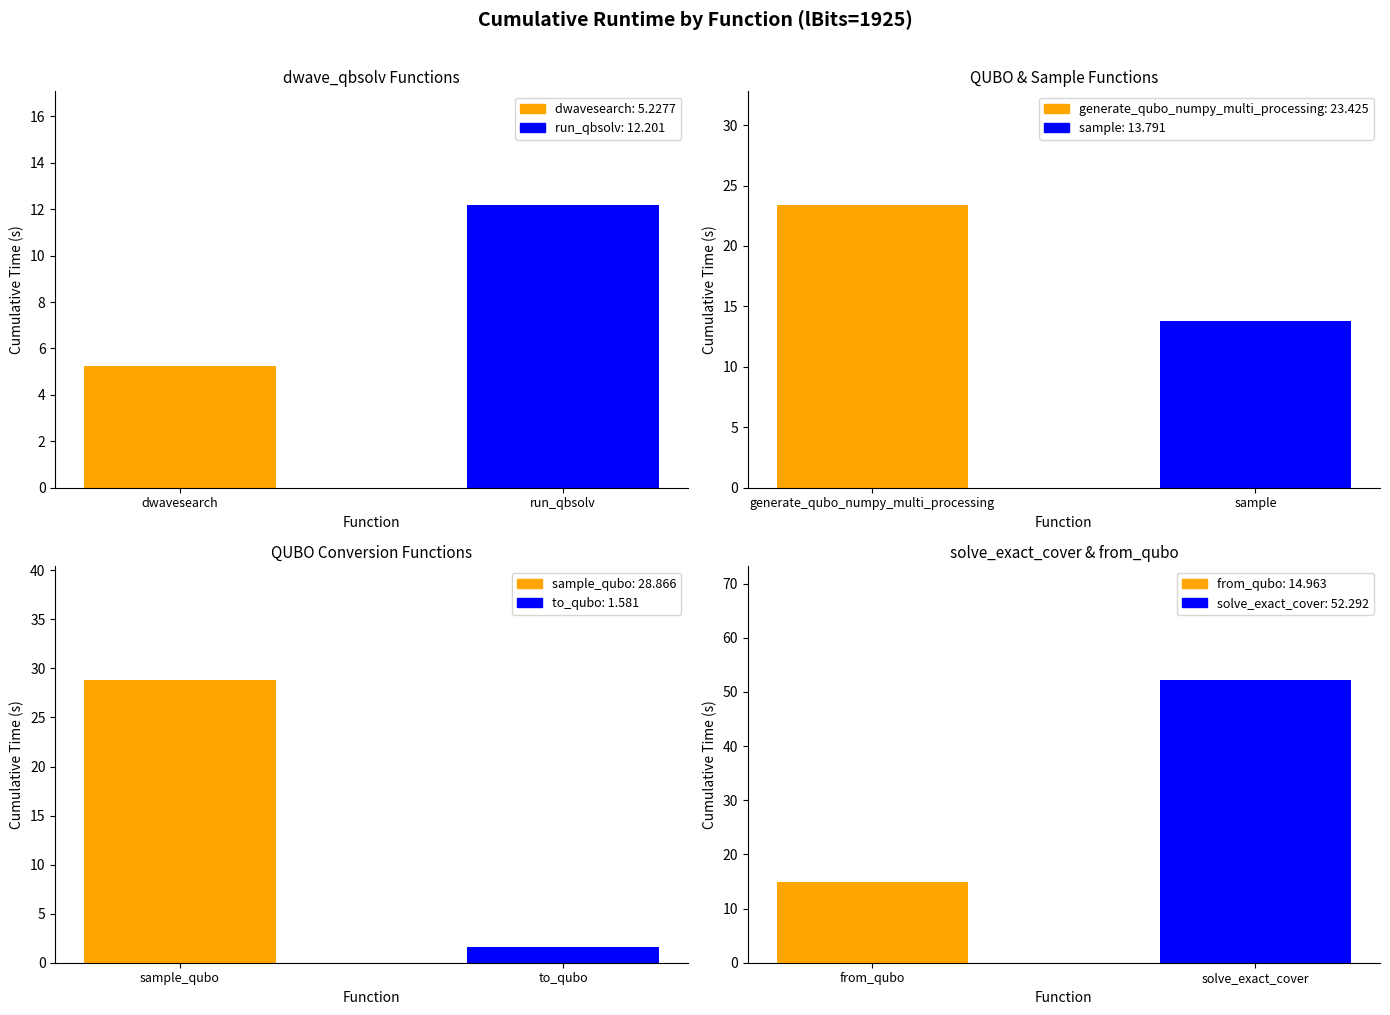

Rank the categories by value from lowest to highest.

to_qubo, dwave_qbsolv.dwavesearch, dwave_qbsolv.qbsolv_binding.run_qbsolv, sample, from_qubo, generate_qubo_numpy_multi_processing, sample_qubo, solve_exact_cover